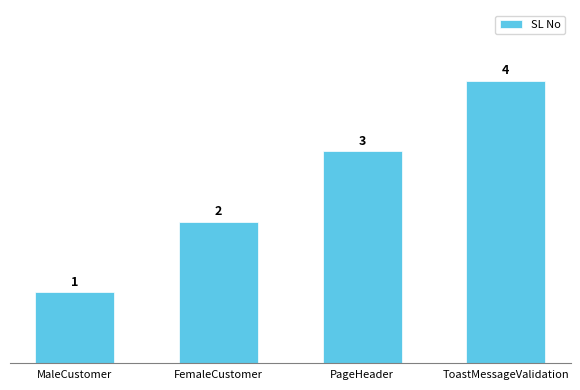

Is it true that the value at MaleCustomer is 0?

False